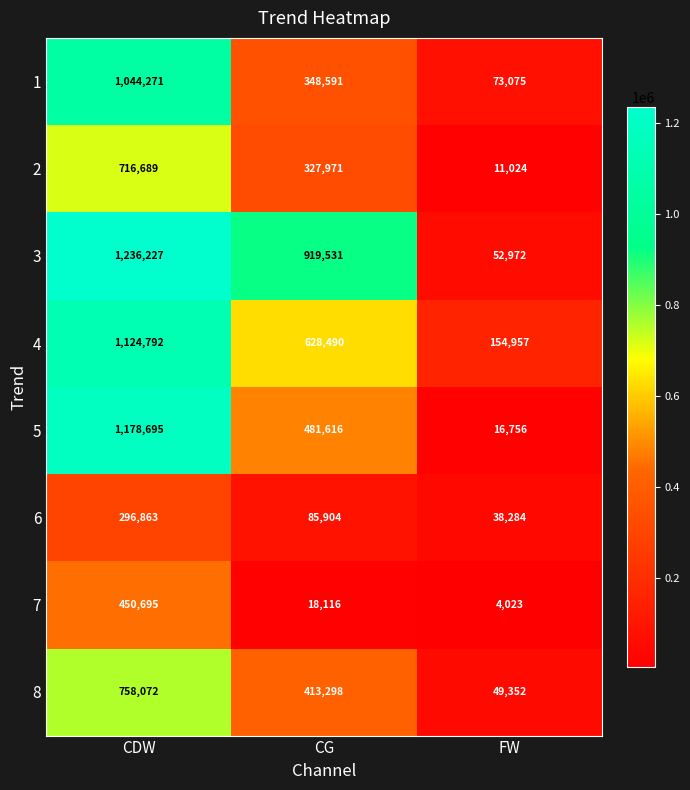

What is the difference between the 4 values at CDW and FW?

969835